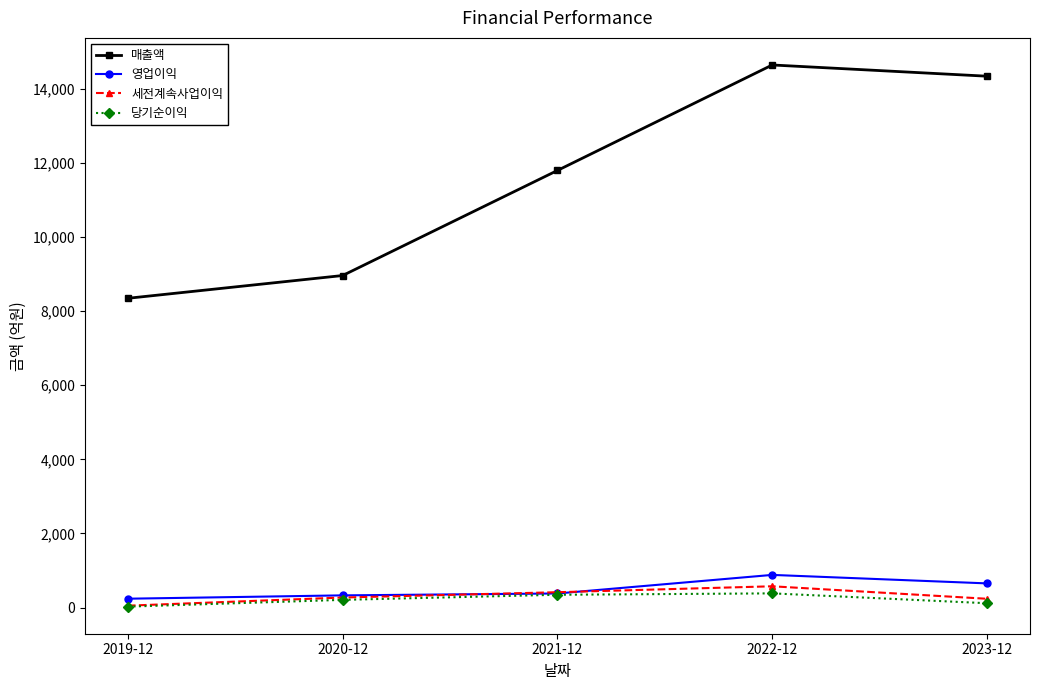

True or false: 당기순이익 has more than 2 interior local peaks.

False